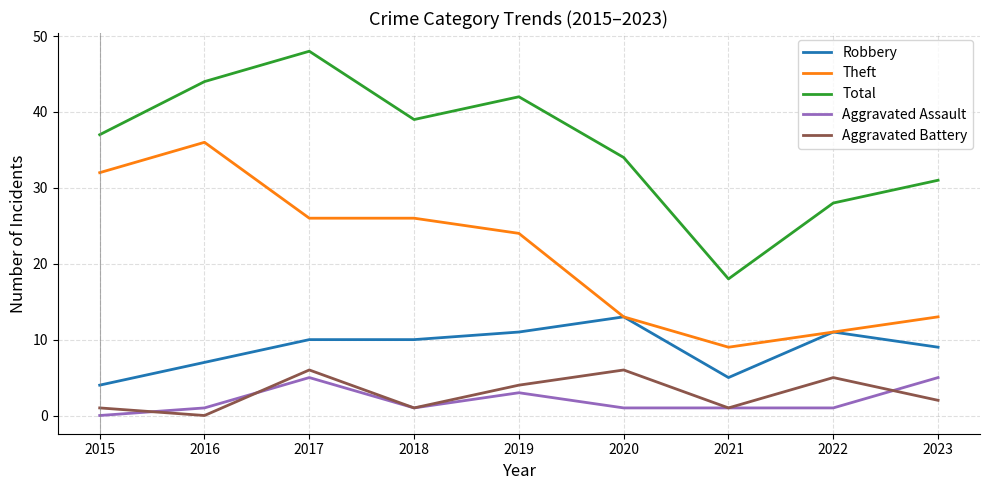

Reading left to right, extract all data points from this chart.

Robbery: 2015=4	2016=7	2017=10	2018=10	2019=11	2020=13	2021=5	2022=11	2023=9
Theft: 2015=32	2016=36	2017=26	2018=26	2019=24	2020=13	2021=9	2022=11	2023=13
Total: 2015=37	2016=44	2017=48	2018=39	2019=42	2020=34	2021=18	2022=28	2023=31
Aggravated Assault: 2015=0	2016=1	2017=5	2018=1	2019=3	2020=1	2021=1	2022=1	2023=5
Aggravated Battery: 2015=1	2016=0	2017=6	2018=1	2019=4	2020=6	2021=1	2022=5	2023=2